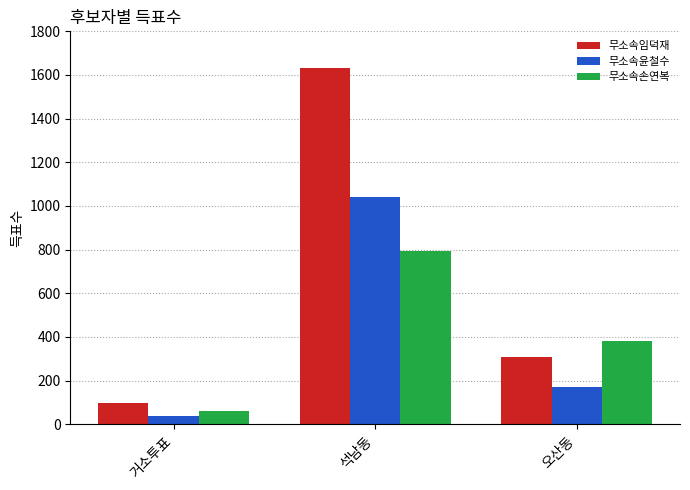

At which category does the chart reach its minimum across all series?

거소투표